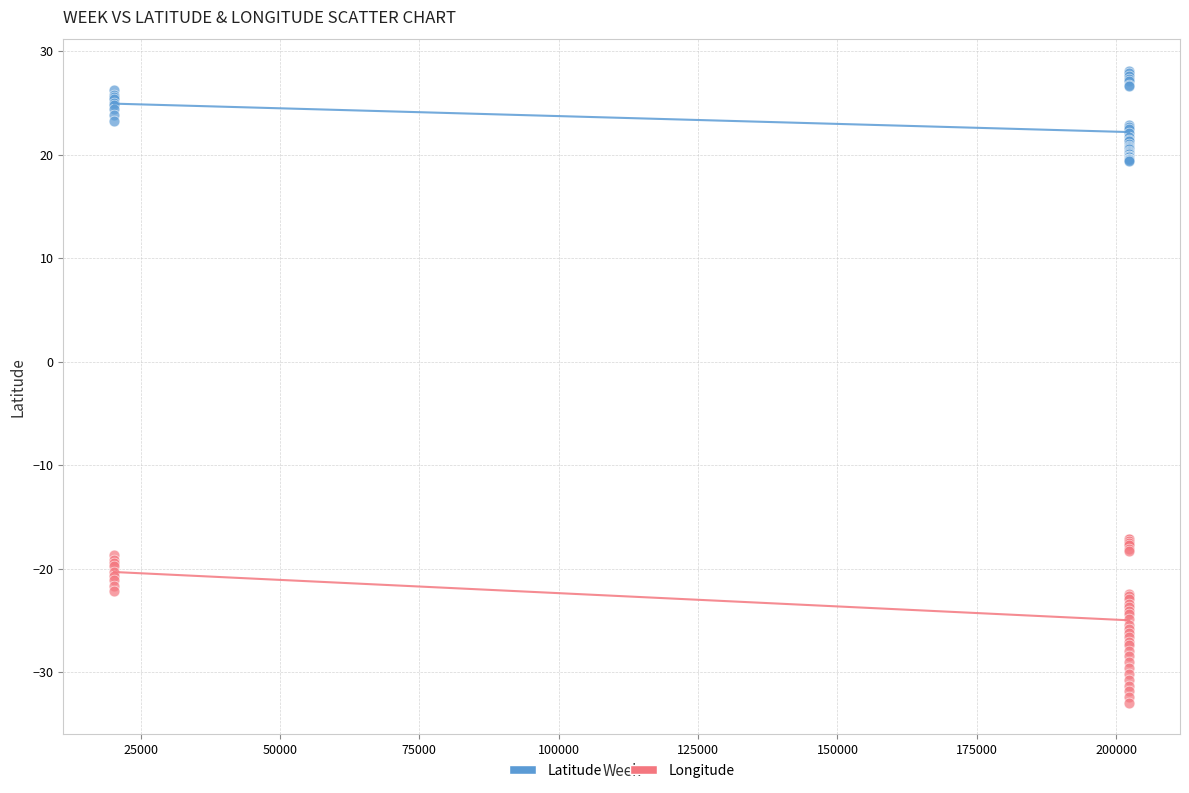

Which series has the widest spread of Y values?

Longitude